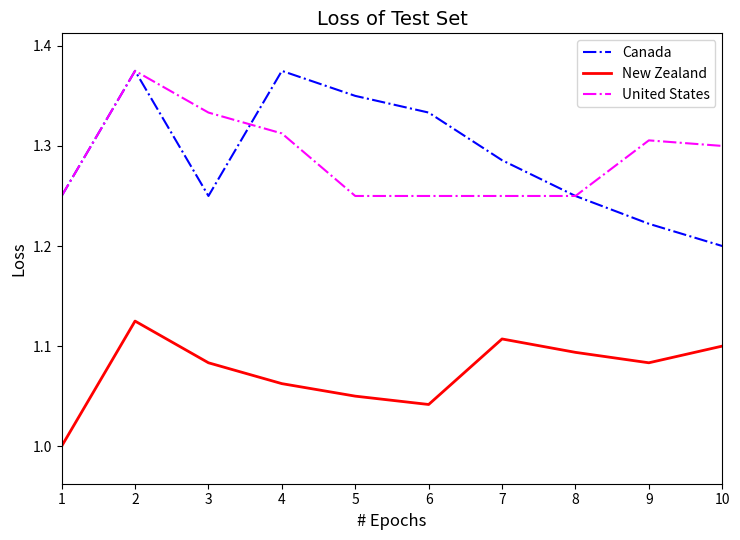

True or false: United States has a value of 1.3 at 4.

True